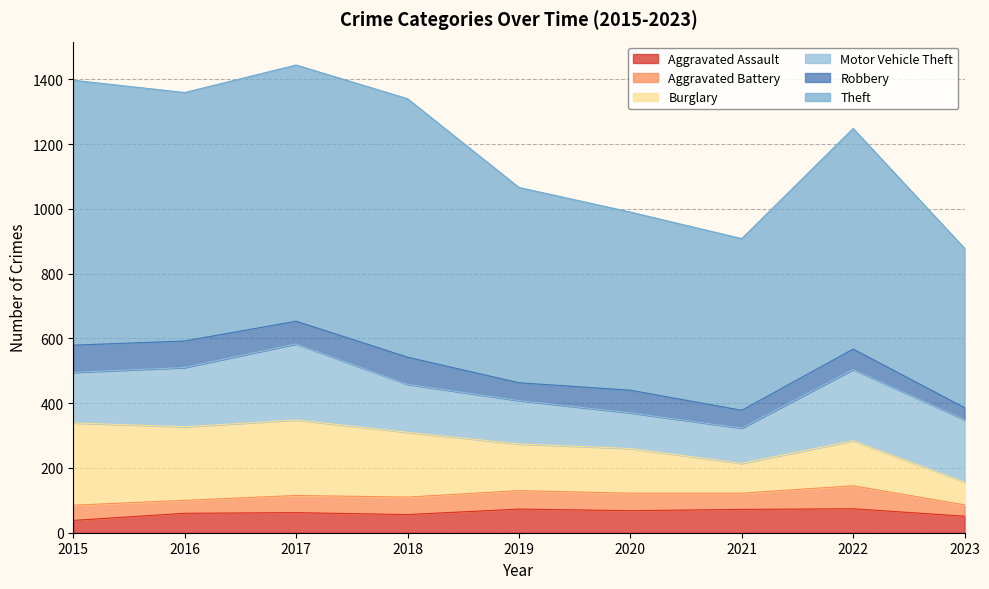

How many data points in Aggravated Assault are less than 62?

4